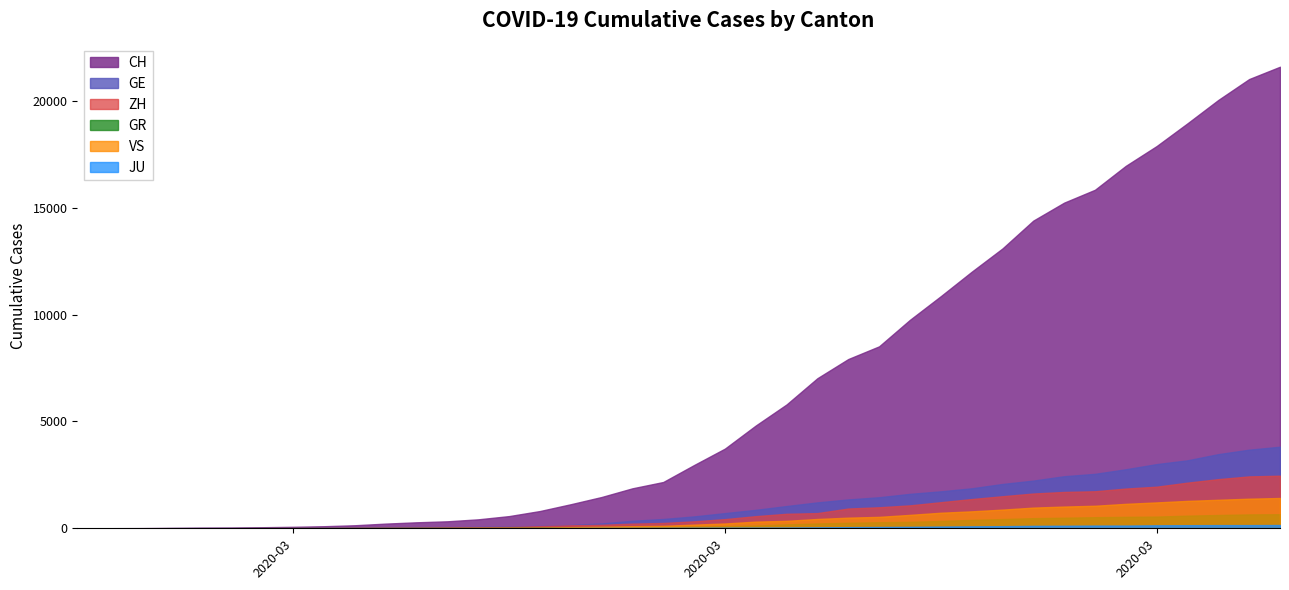

How many data points in VS are above 172?

19